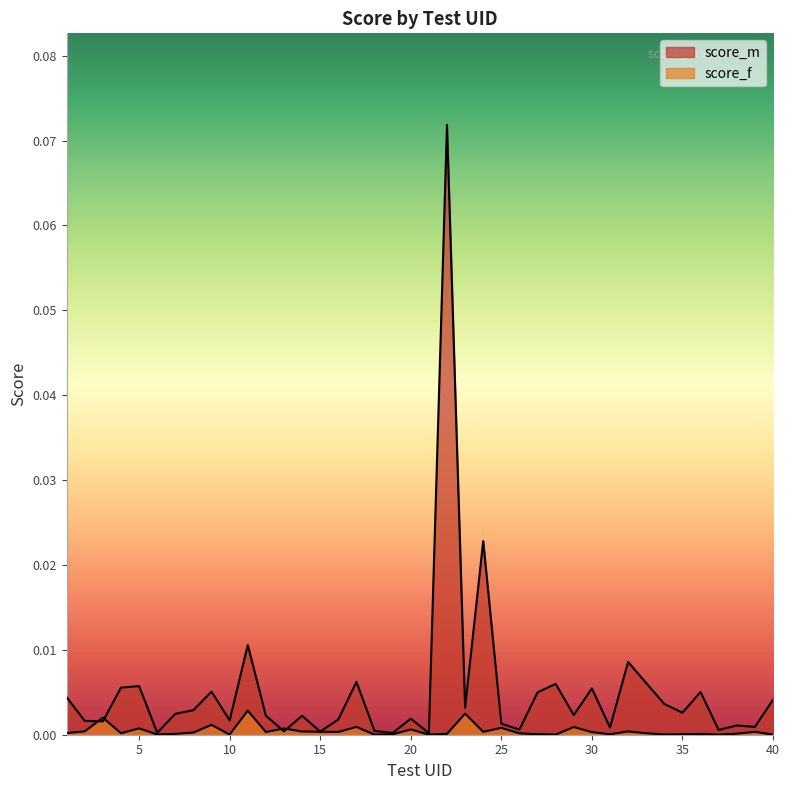

Reading left to right, extract all data points from this chart.

score_m: 1=0.0	2=0.0	3=0.0	4=0.0	5=0.0	6=0.0	7=0.0	8=0.0	9=0.0	10=0.0	11=0.0	12=0.0	13=0.0	14=0.0	15=0.0	16=0.0	17=0.0	18=0.0	19=0.0	20=0.0	21=0.0	22=0.1	23=0.0	24=0.0	25=0.0	26=0.0	27=0.0	28=0.0	29=0.0	30=0.0	31=0.0	32=0.0	33=0.0	34=0.0	35=0.0	36=0.0	37=0.0	38=0.0	39=0.0	40=0.0
score_f: 1=0.0	2=0.0	3=0.0	4=0.0	5=0.0	6=0.0	7=0.0	8=0.0	9=0.0	10=0.0	11=0.0	12=0.0	13=0.0	14=0.0	15=0.0	16=0.0	17=0.0	18=0.0	19=0.0	20=0.0	21=0.0	22=0.0	23=0.0	24=0.0	25=0.0	26=0.0	27=0.0	28=0.0	29=0.0	30=0.0	31=0.0	32=0.0	33=0.0	34=0.0	35=0.0	36=0.0	37=0.0	38=0.0	39=0.0	40=0.0